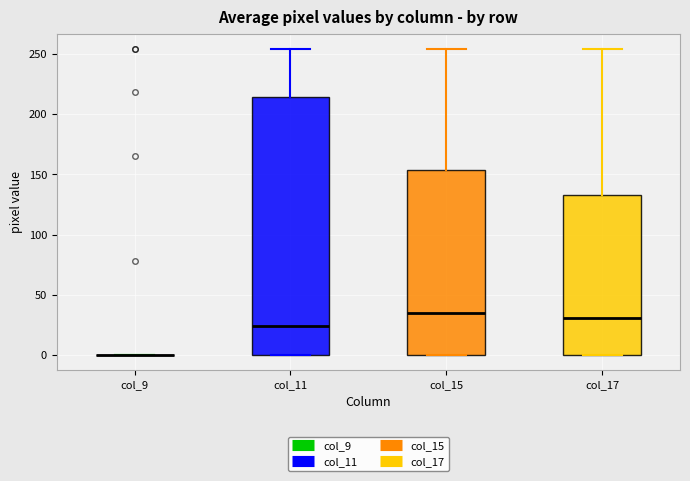

Reading left to right, read every box against the y-axis: the position of its median line, the range the box covers, and the ends of its whiskers. The values are not printed on the chart, so give them approximately, as read against the axis.

col_9: box collapsed to a line at 0, whiskers 0 to 0
col_11: median 25, box 0 to 215, whiskers 0 to 255
col_15: median 35, box 0 to 155, whiskers 0 to 255
col_17: median 30, box 0 to 135, whiskers 0 to 255